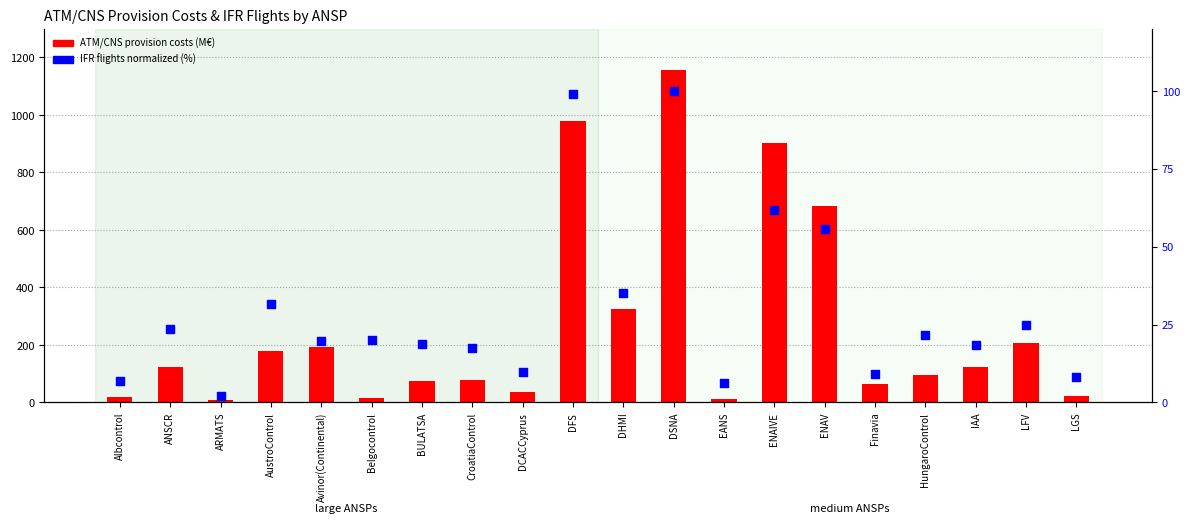

Which series contains the lowest Y value?

IFR flights (normalized %)